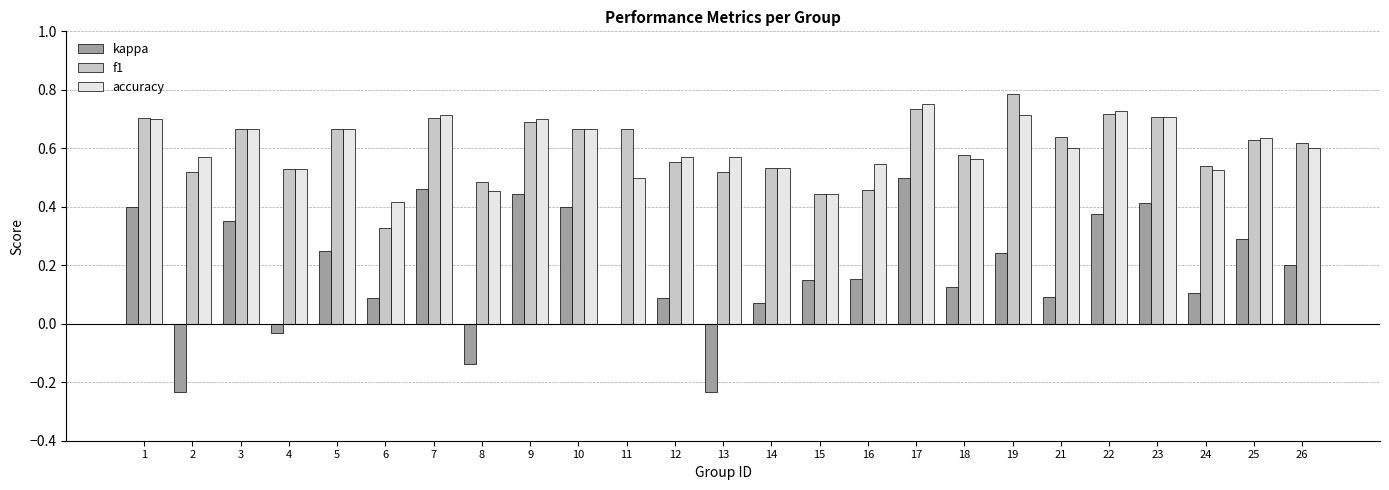

How many data points does each series have?

25